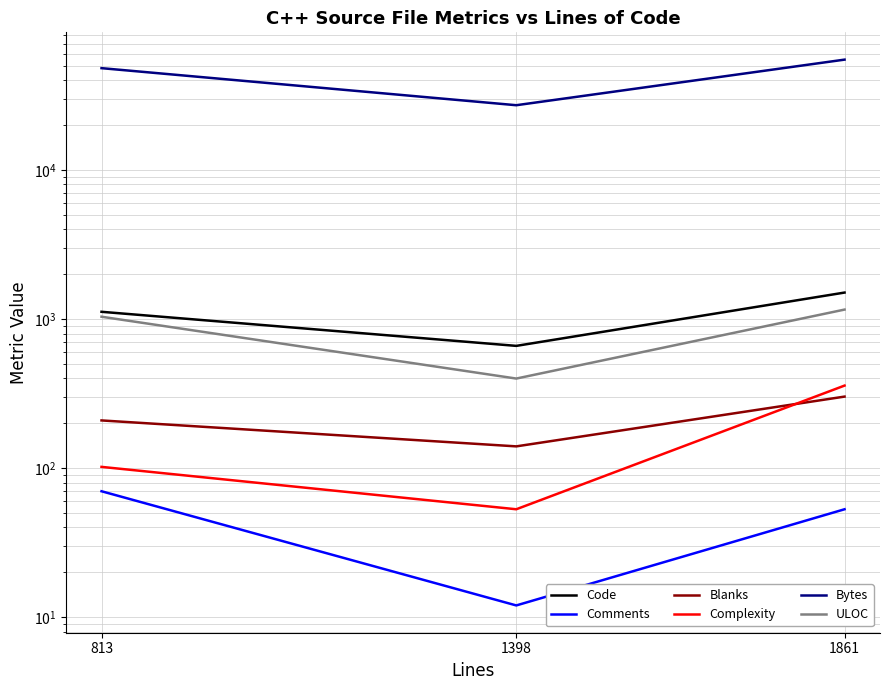

Is this an area chart (filled region under the line)?

No